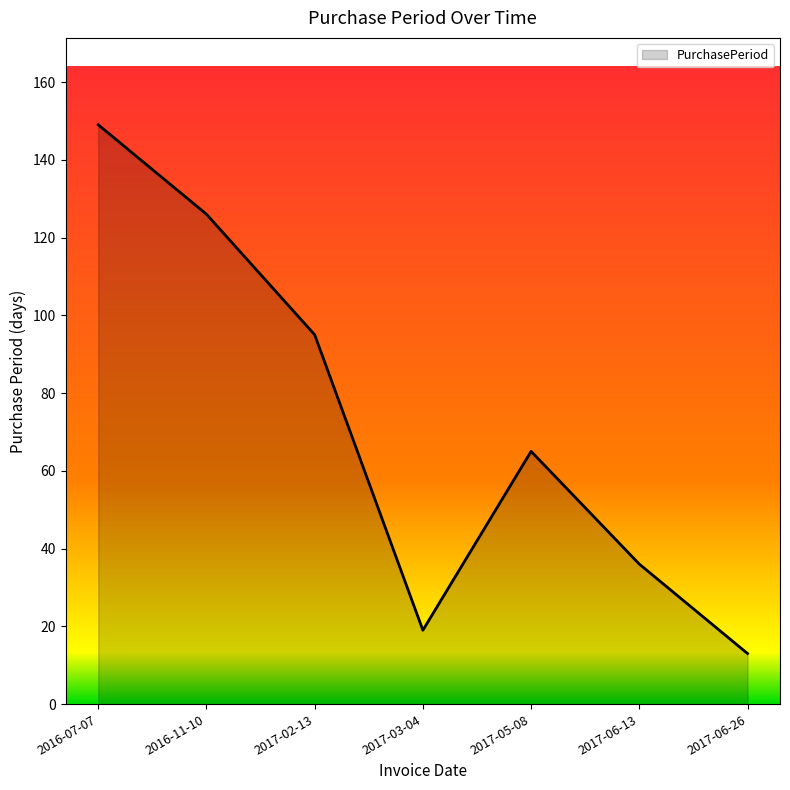

Where is the first local minimum?

2017-03-04